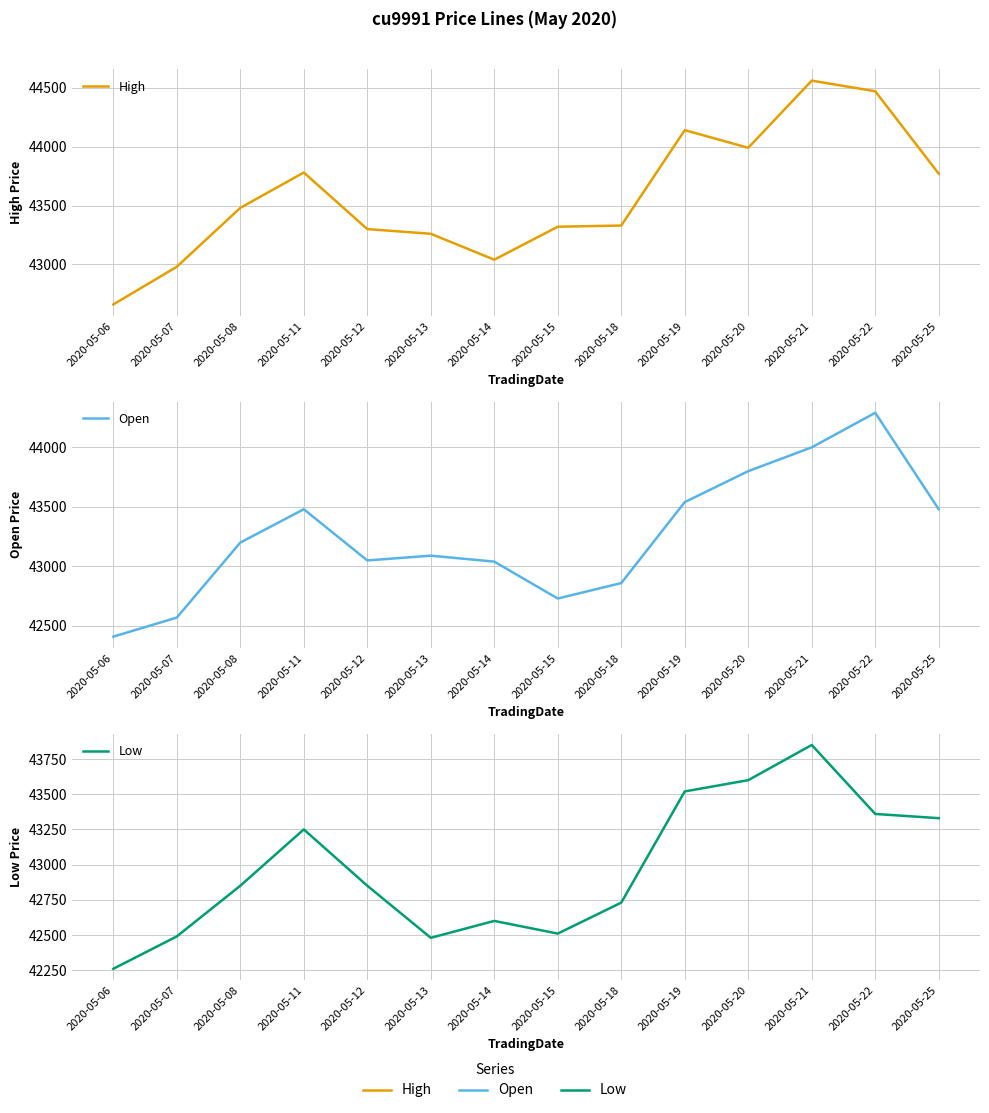

How many lines are shown in the chart?

3